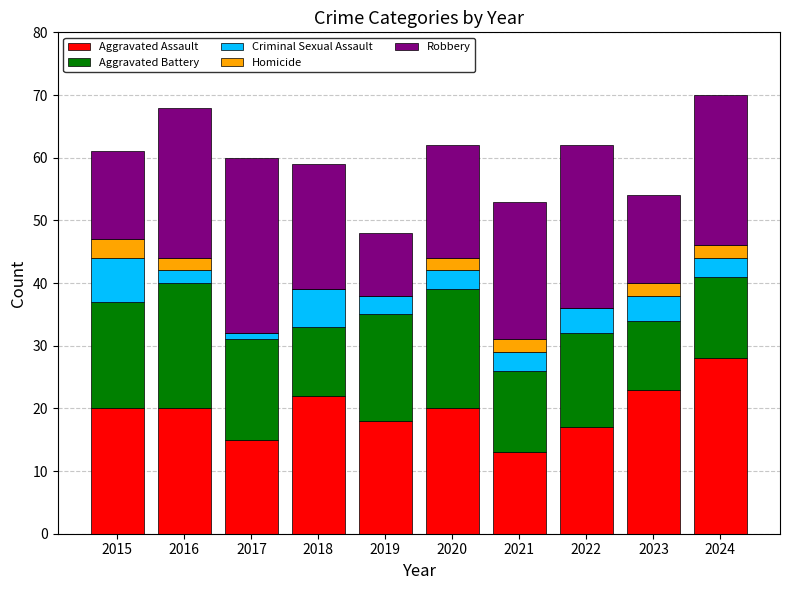

The value of Aggravated Assault at 2019 is 18. True or false?

True